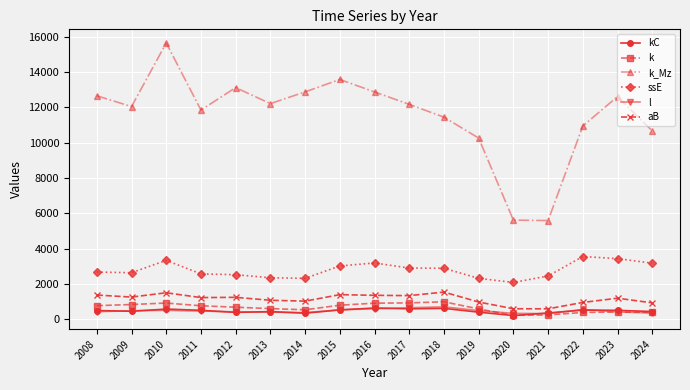

At which category does the chart reach its peak across all series?

2010